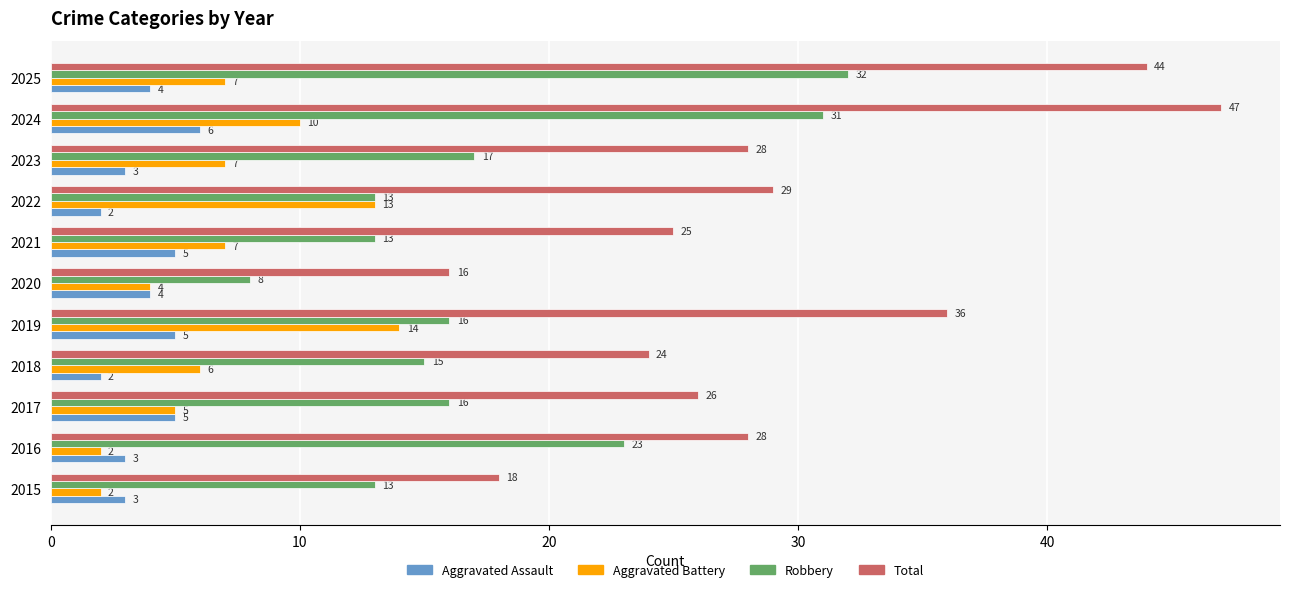

Is it true that Robbery equals 16 at 2019?

True